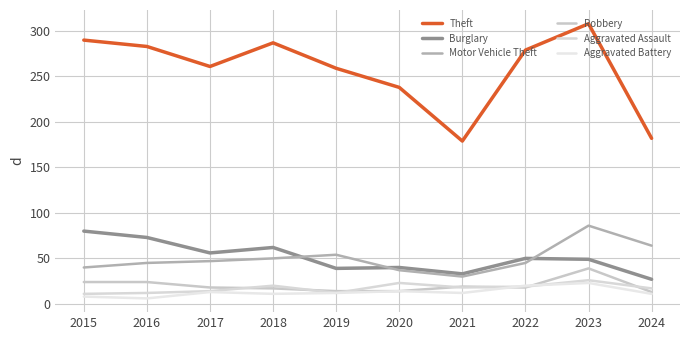

At which category is the sum across all series the highest?

2023